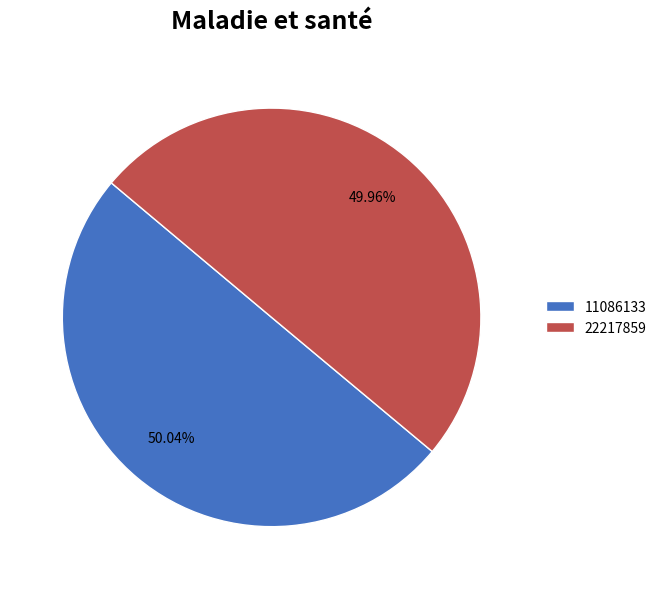

Does any single category account for the majority?

Yes